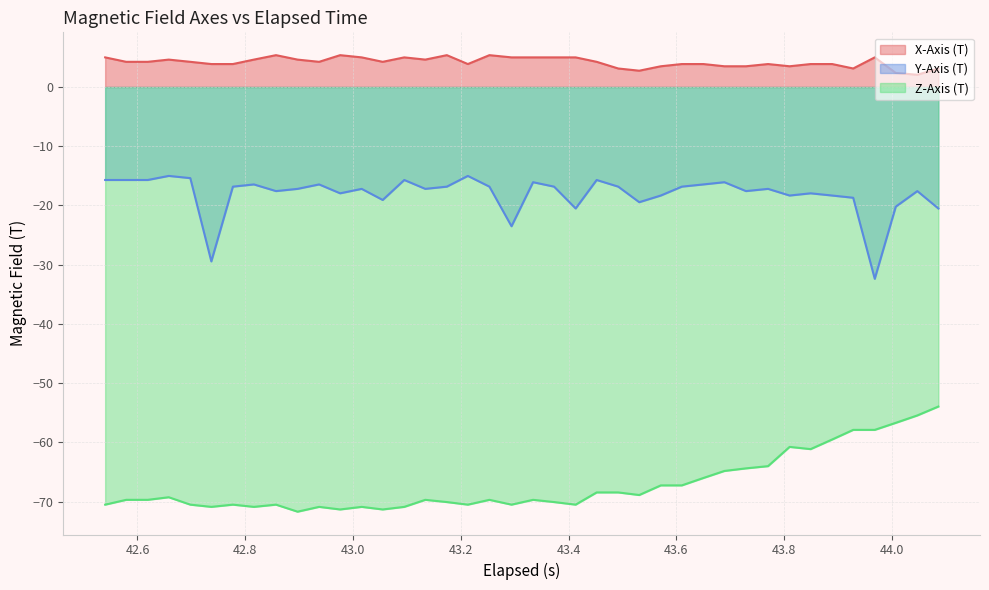

List the series in order of their peak value, lowest first.

Z-Axis (T), Y-Axis (T), X-Axis (T)